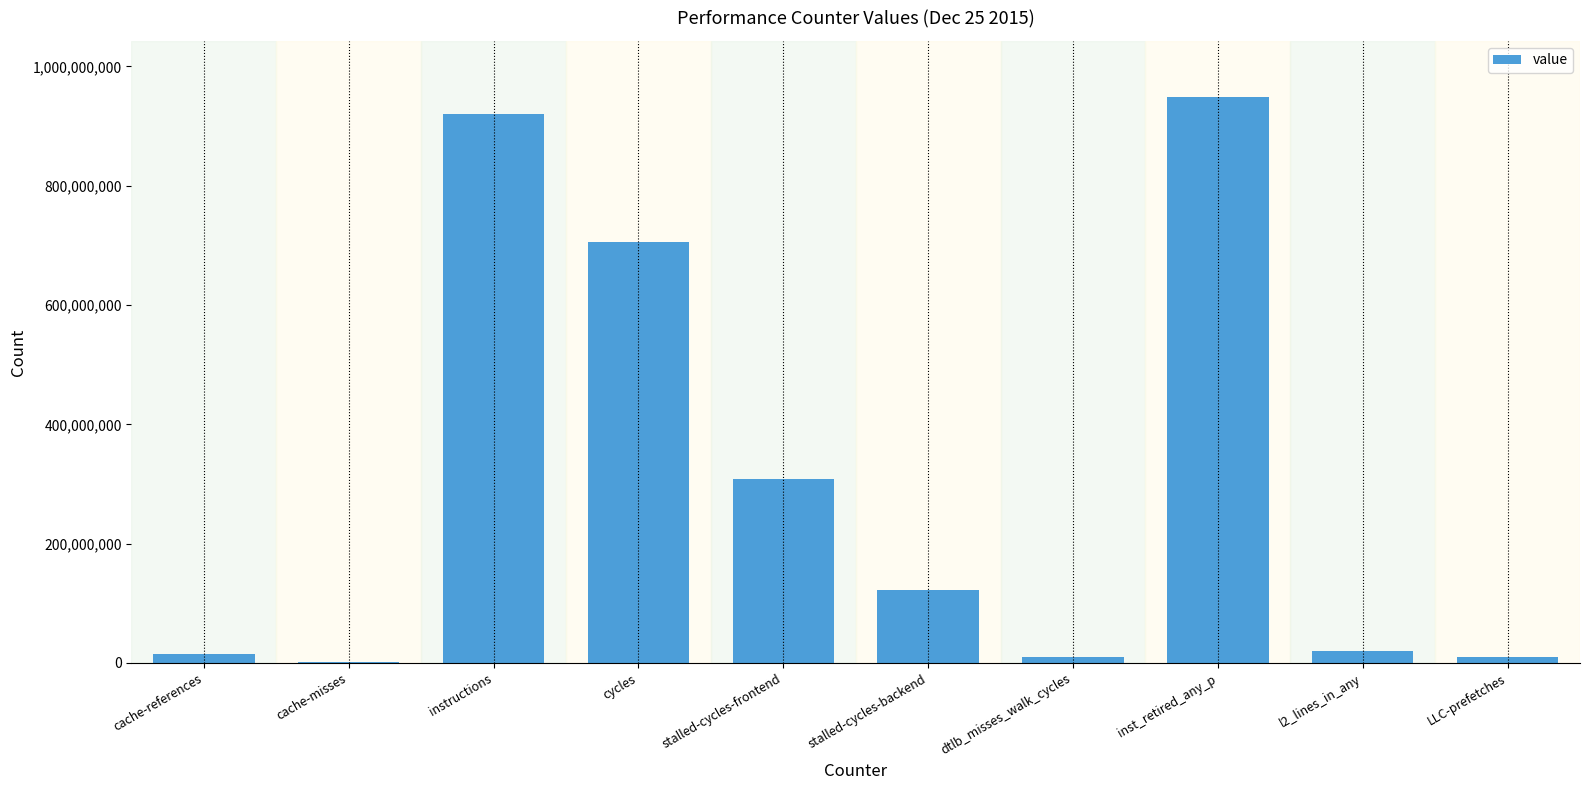

Which has a higher value, cycles or inst_retired_any_p?

inst_retired_any_p